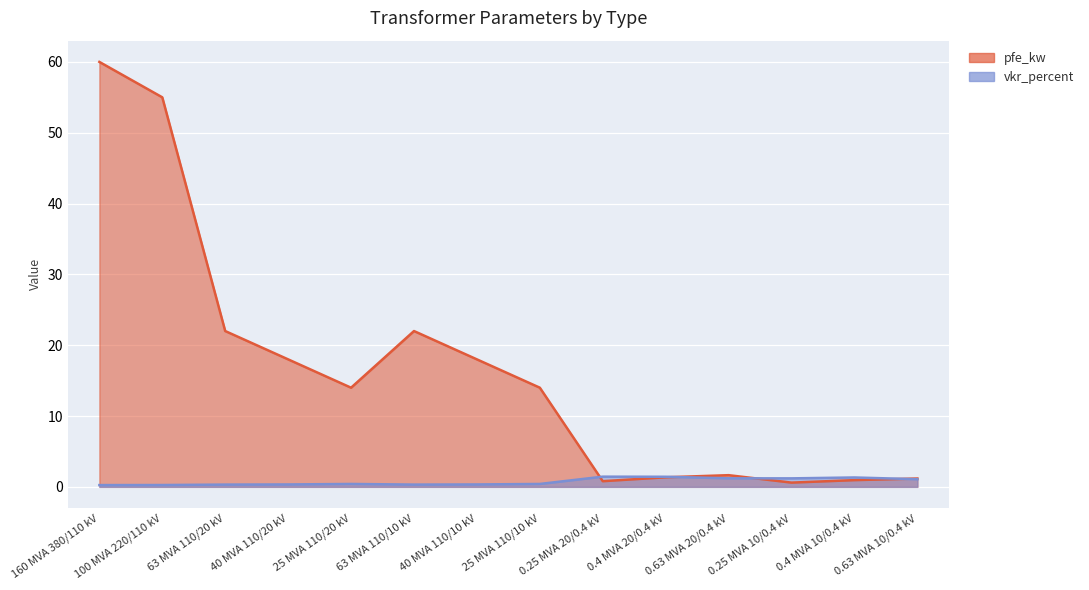

How many values in the pfe_kw series are below 14?

6